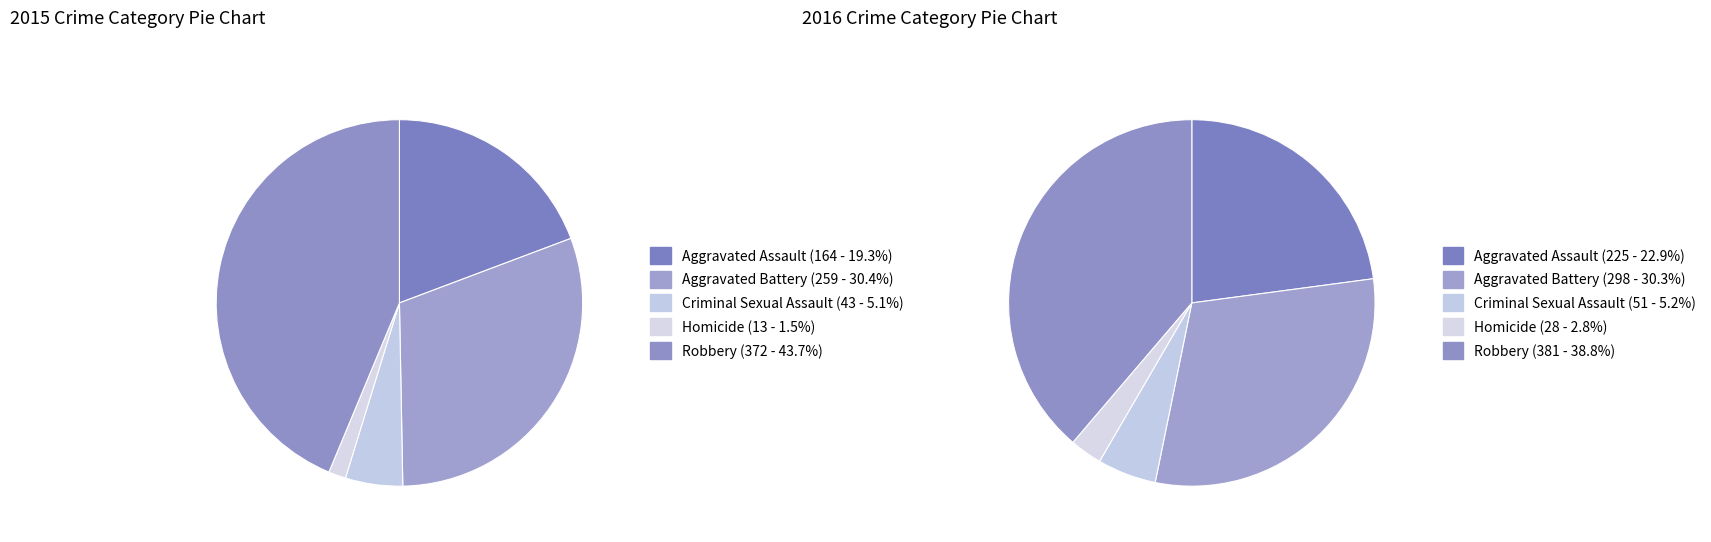

The 2 slice represents 1% of the pie. True or false?

False